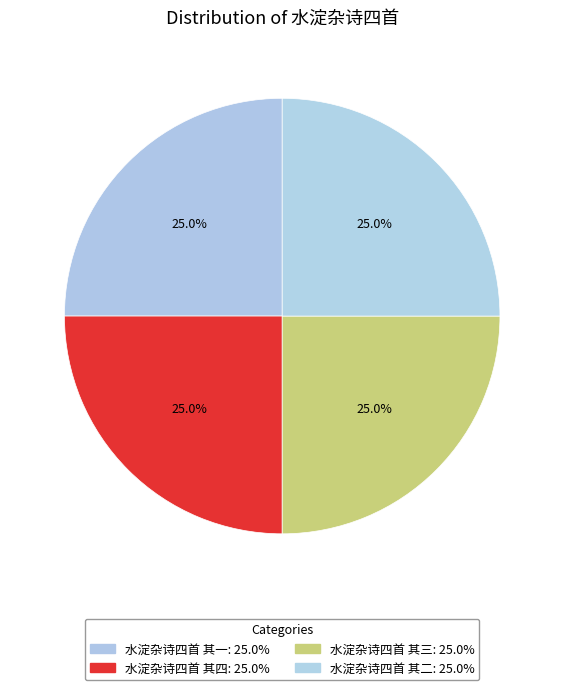

Is there any slice that represents more than half of the pie?

No